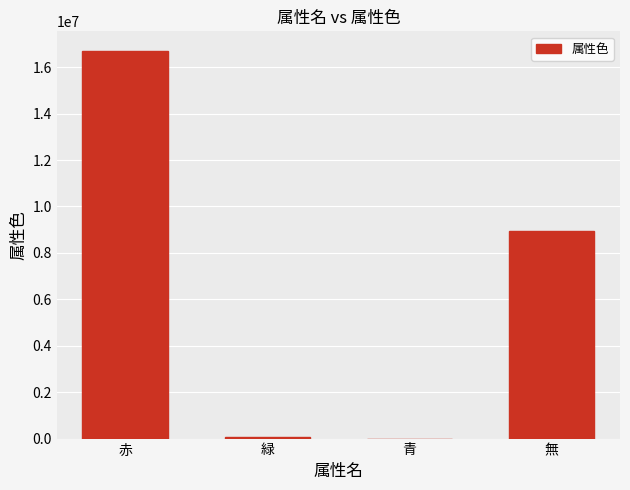

What is the maximum value shown in the chart?

16711680